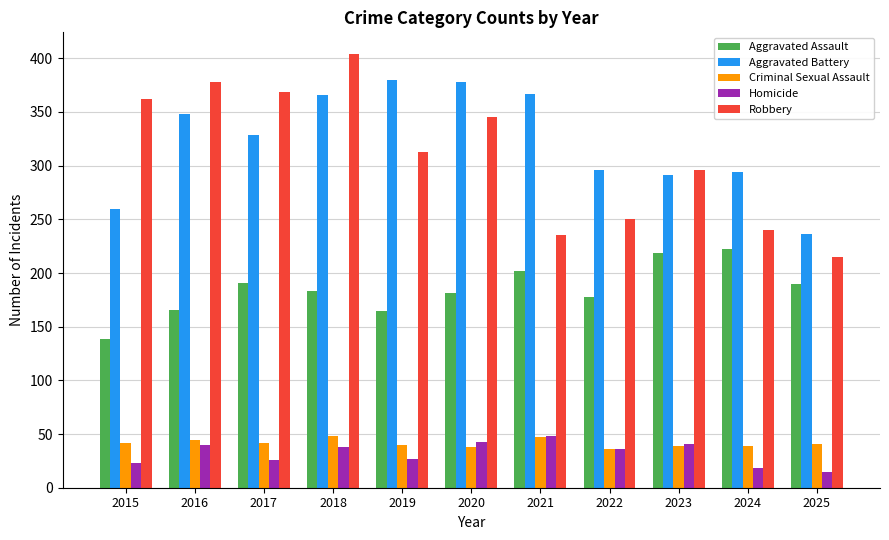

True or false: Criminal Sexual Assault has a value of 39 at 2023.

True